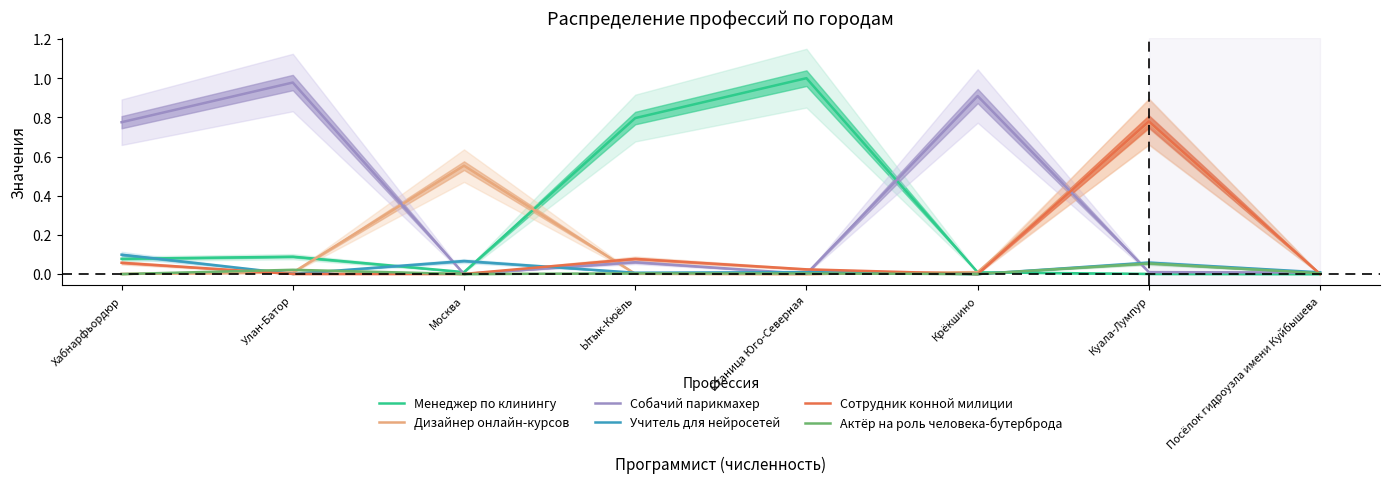

What is the label of the 8th point from the left?

Посёлок гидроузла имени Куйбышева